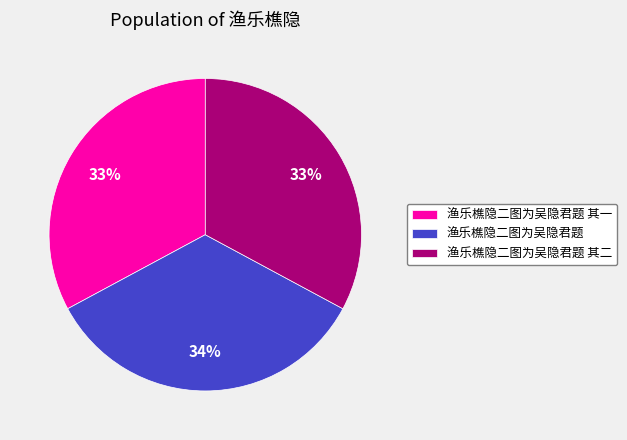

Does 渔乐樵隐二图为吴隐君题 represent more than half of the total?

No